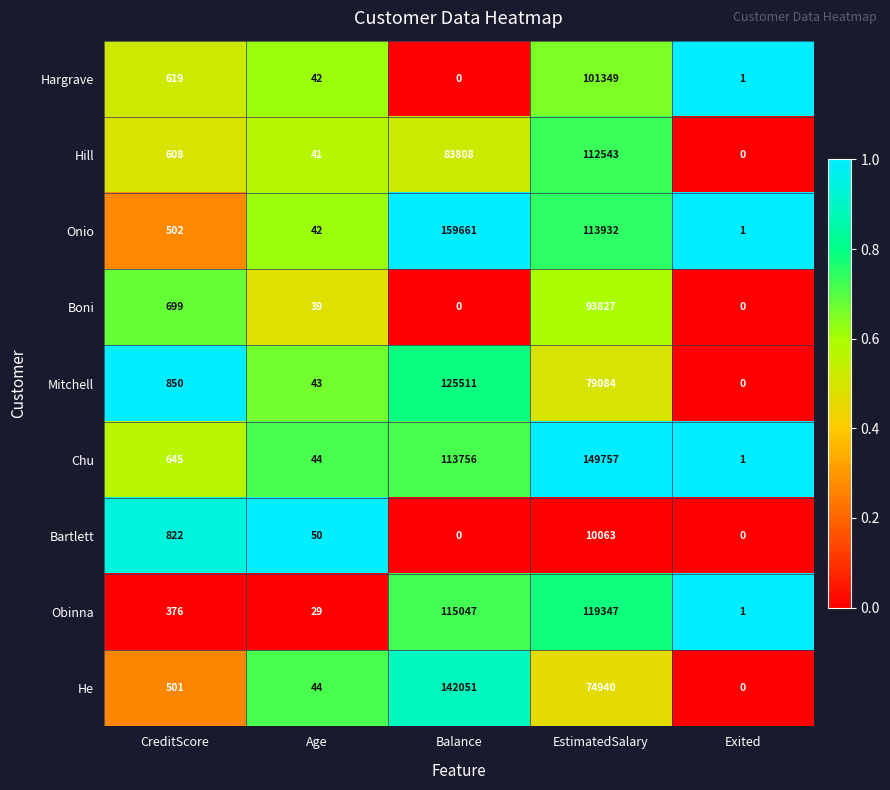

At which category is the sum across all series the highest?

EstimatedSalary